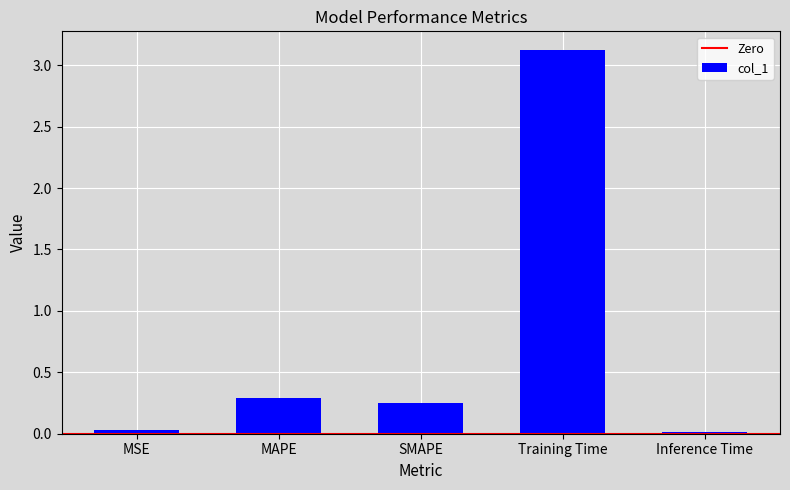

Does the chart contain stacked bars?

No